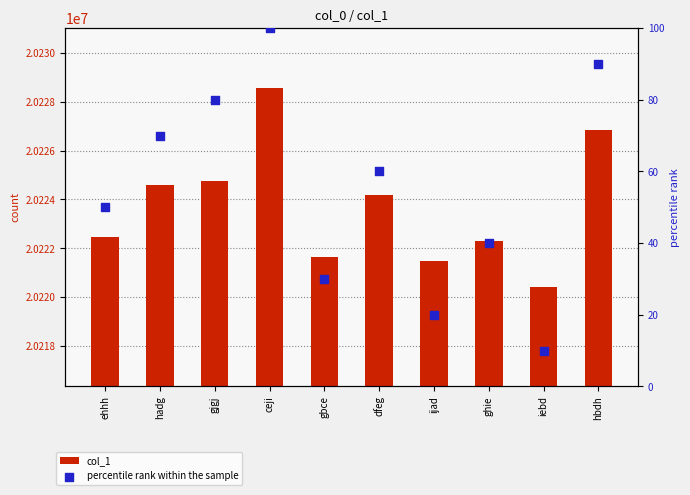

Is the value of percentile rank within the sample at ghie greater than the value of col_1 at iebd?

No